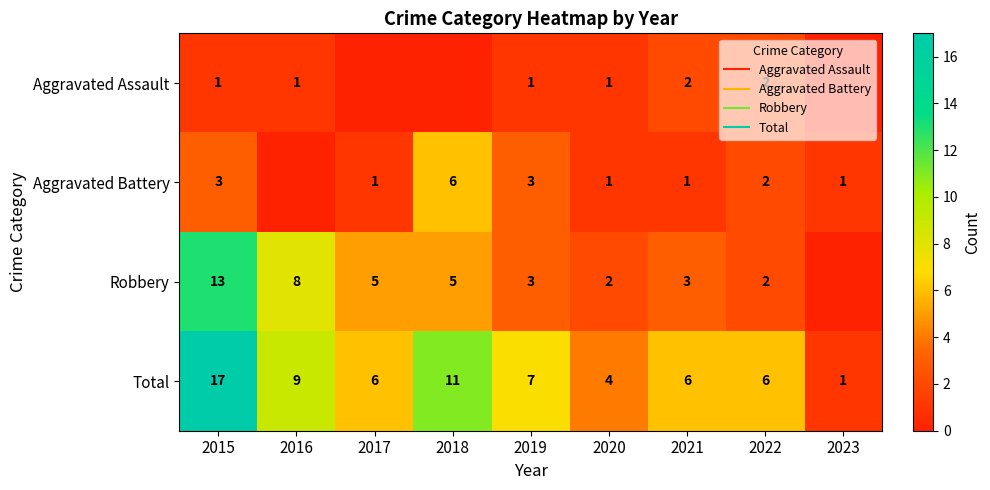

What is the difference between the Robbery values at 2016 and 2015?

5